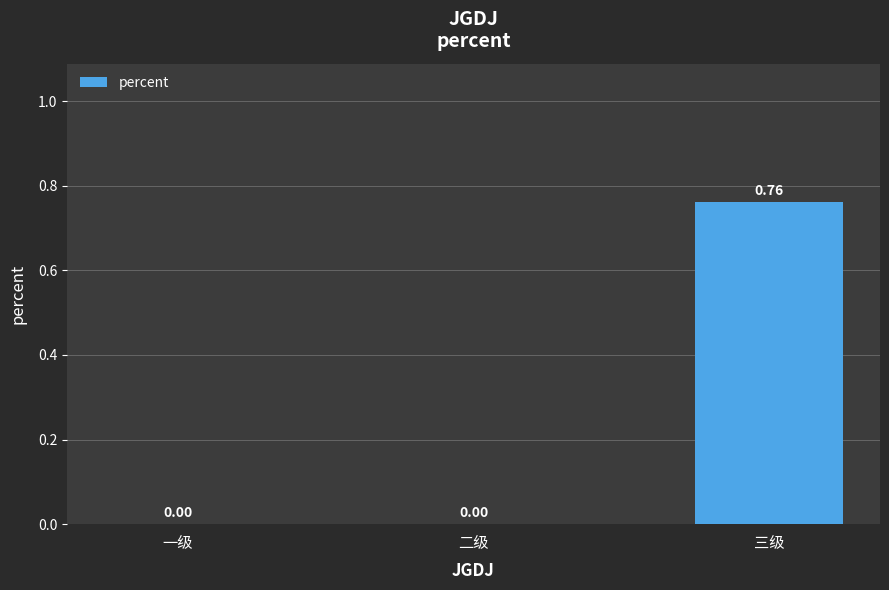

Which label corresponds to the largest value in the chart?

三级